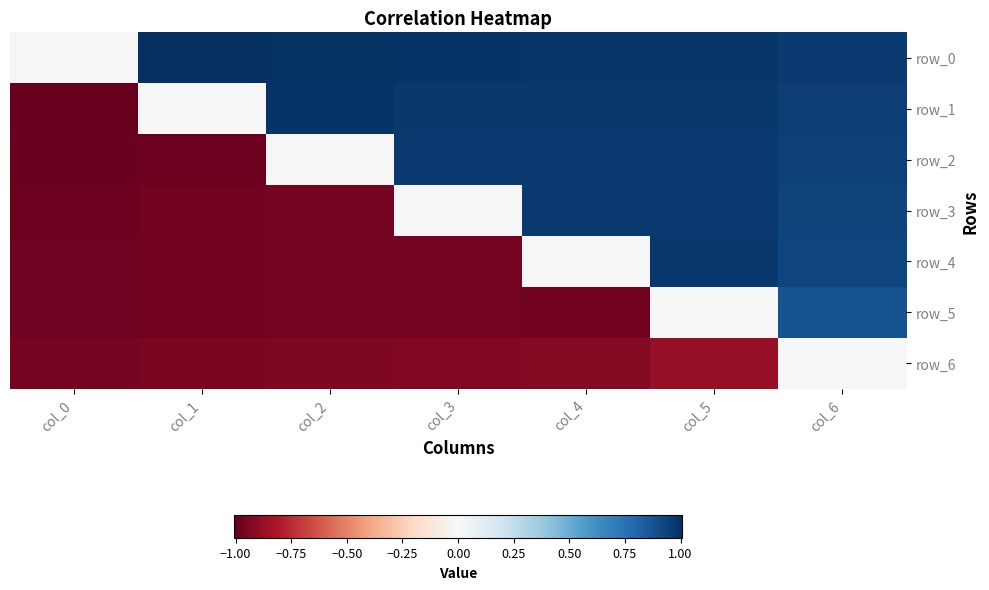

Is the value of row_0 at col_0 greater than the value of row_3 at col_0?

Yes